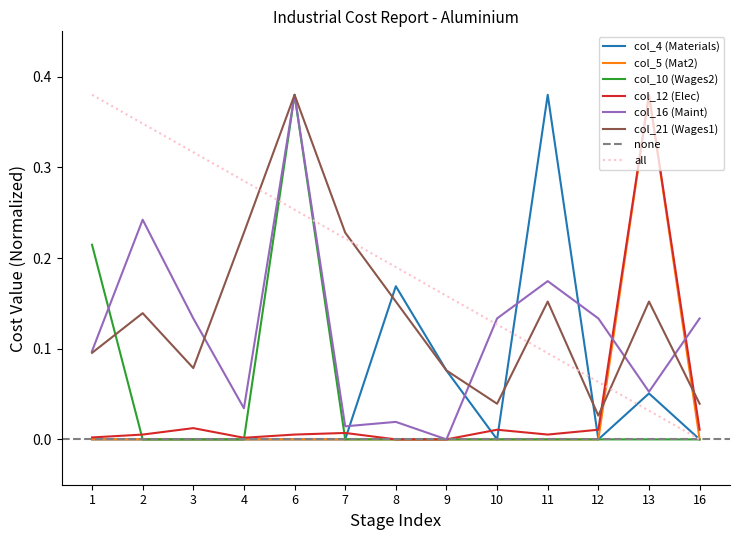

What is the difference between the highest and lowest values at 16?

0.1